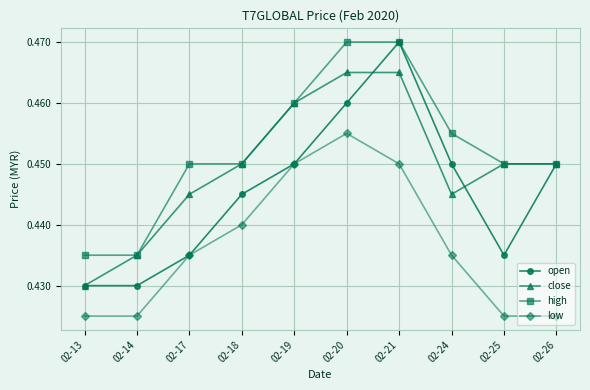

Which category has the lowest value in the close series?

02-13